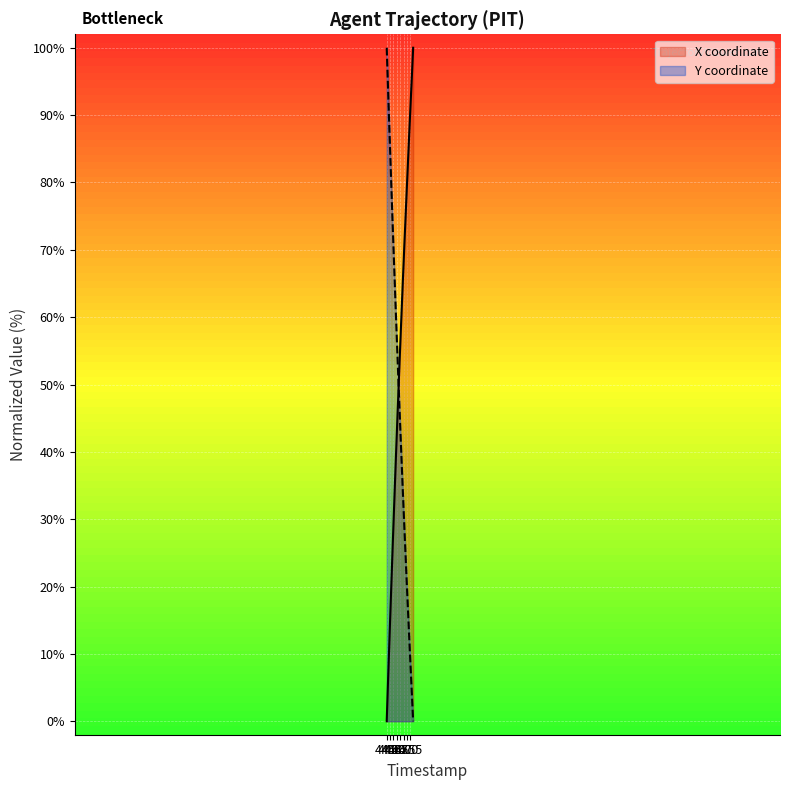

What are all the series names shown in the legend?

X coordinate, Y coordinate